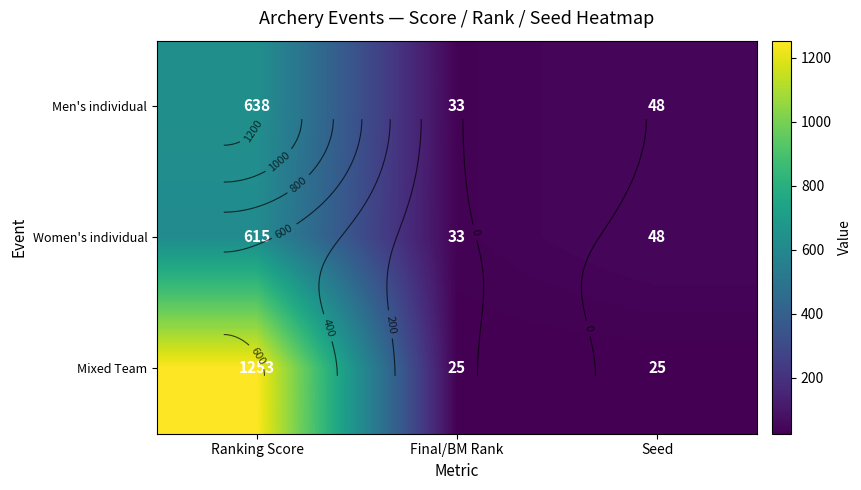

The Women's individual series shows 33 at Final/BM Rank. True or false?

True